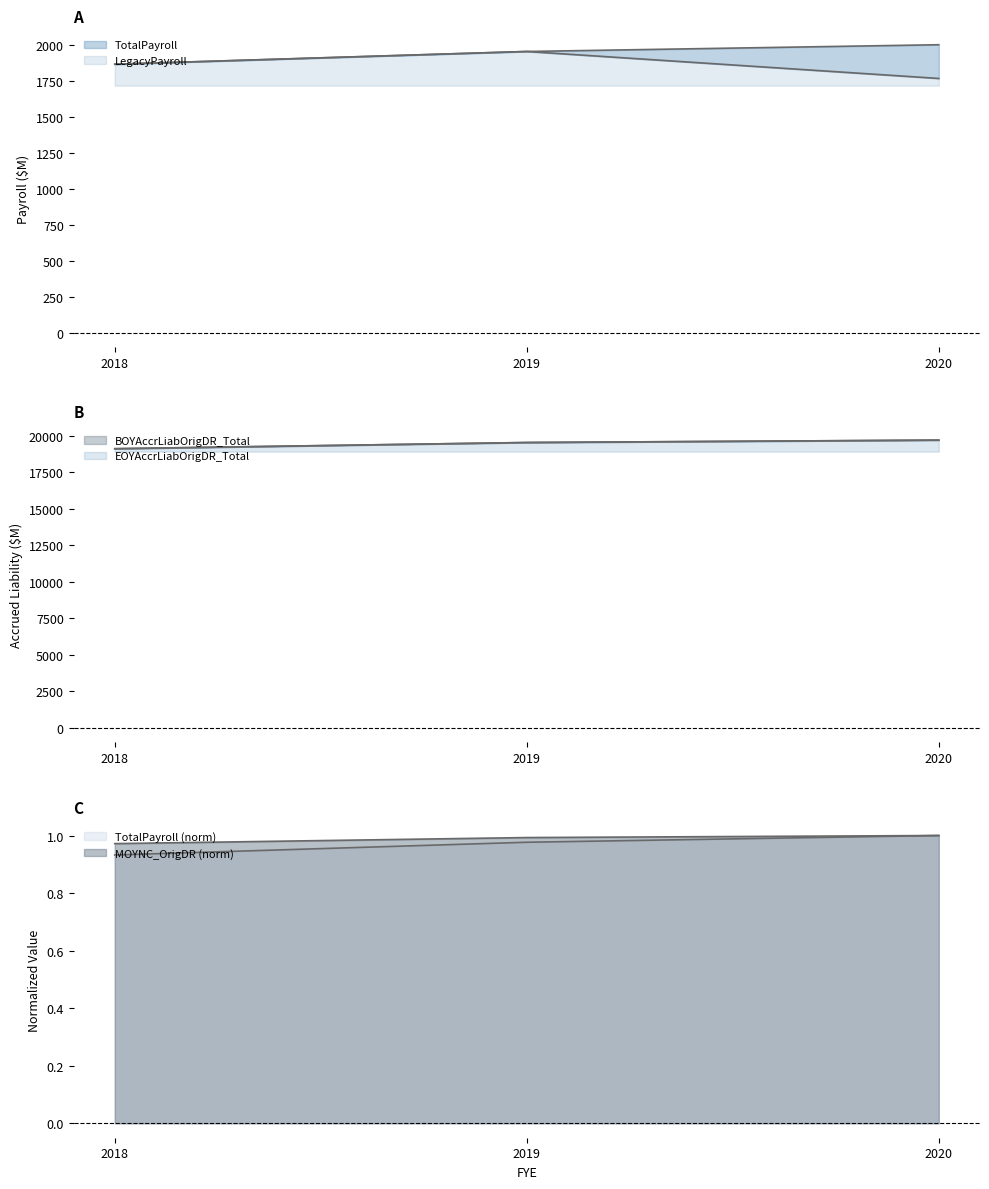

Read the LegacyPayroll value at 2020.

1765.1